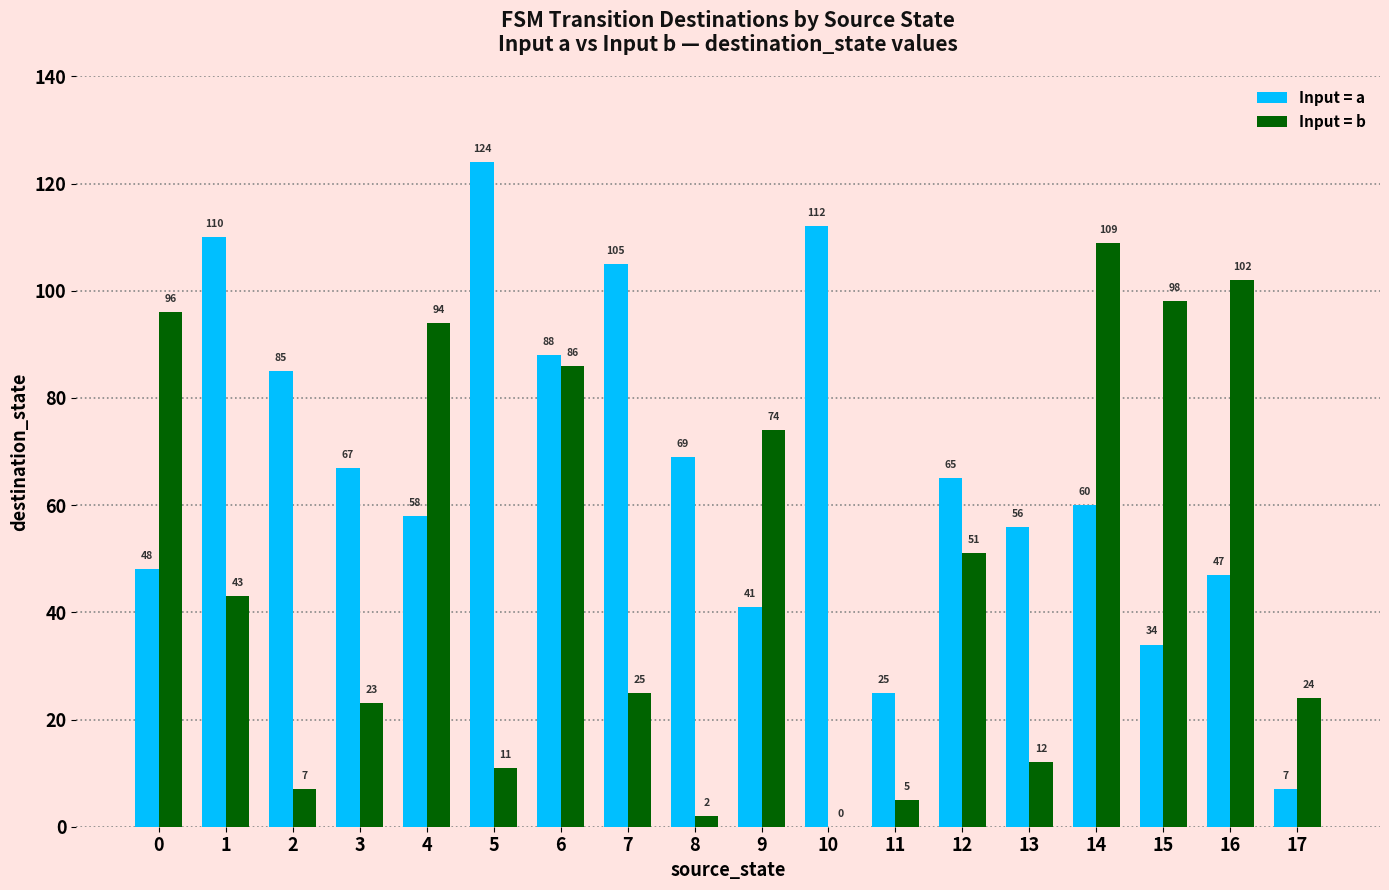

At which category is the sum across all series the highest?

6